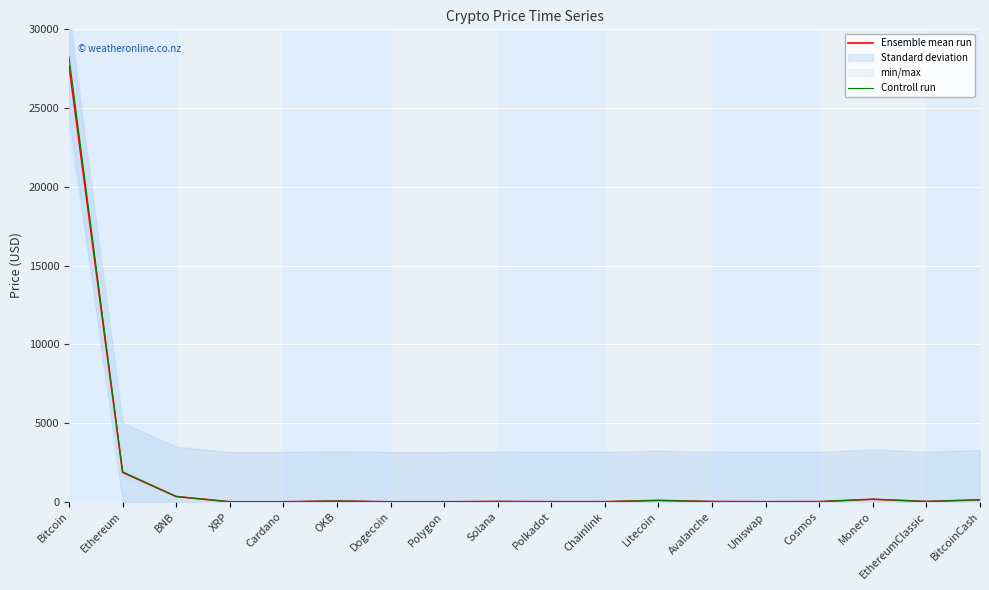

Is the value of Controll run at Dogecoin greater than the value of Ensemble mean run at EthereumClassic?

No